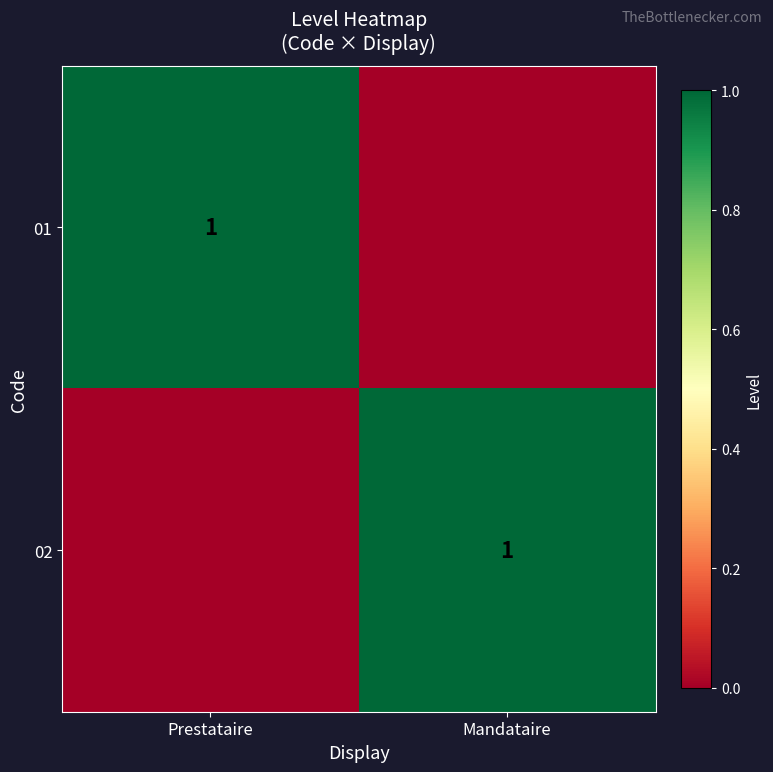

Is it true that 01 equals 1 at Prestataire?

True